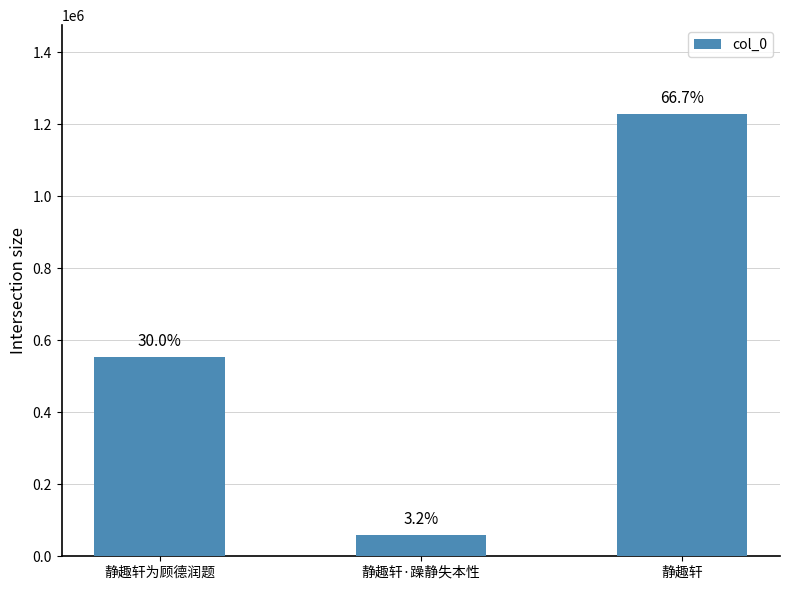

List the labels in order of value, largest first.

静趣轩, 静趣轩为顾德润题, 静趣轩·躁静失本性